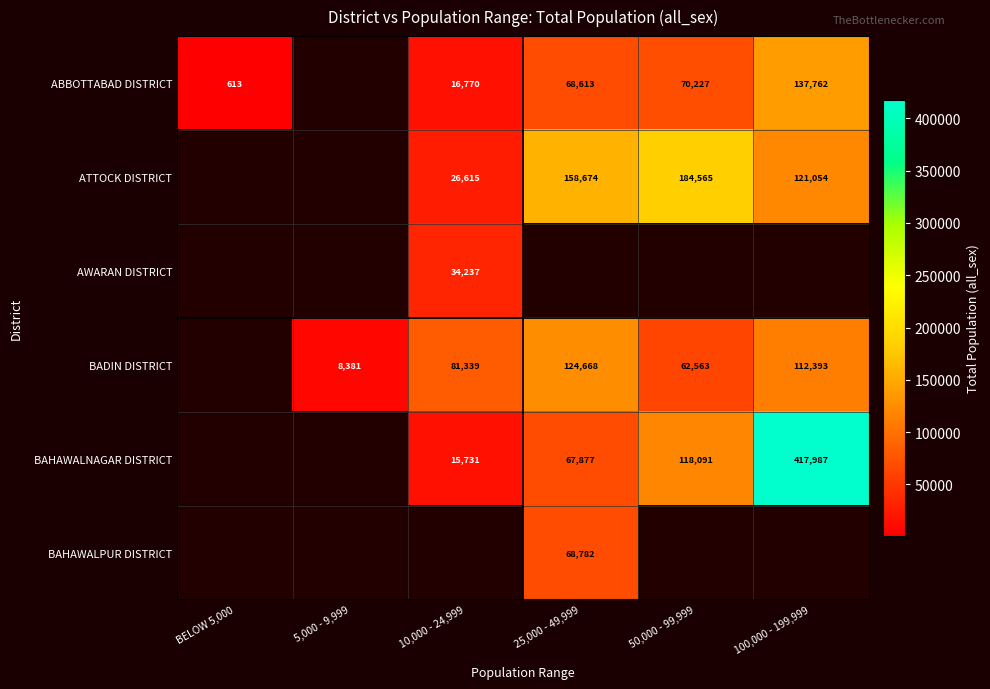

What is the sum of the BADIN DISTRICT values at 10,000 - 24,999 and 50,000 - 99,999?

143902